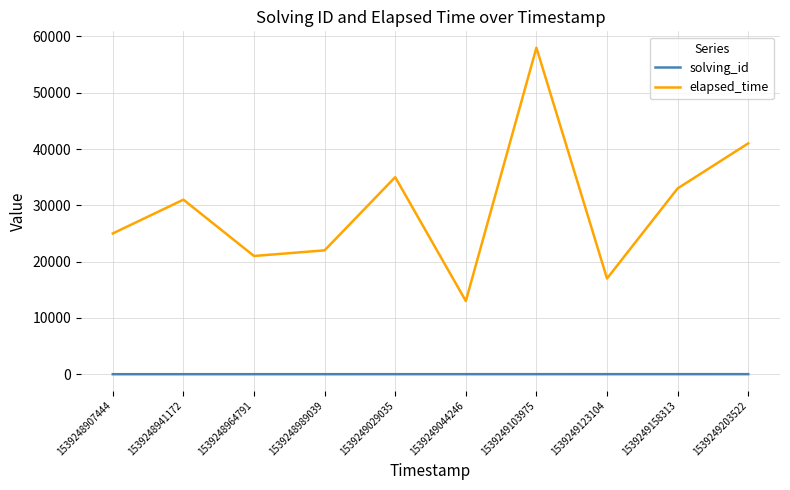

Which category has the highest value across all series?

1539249103975